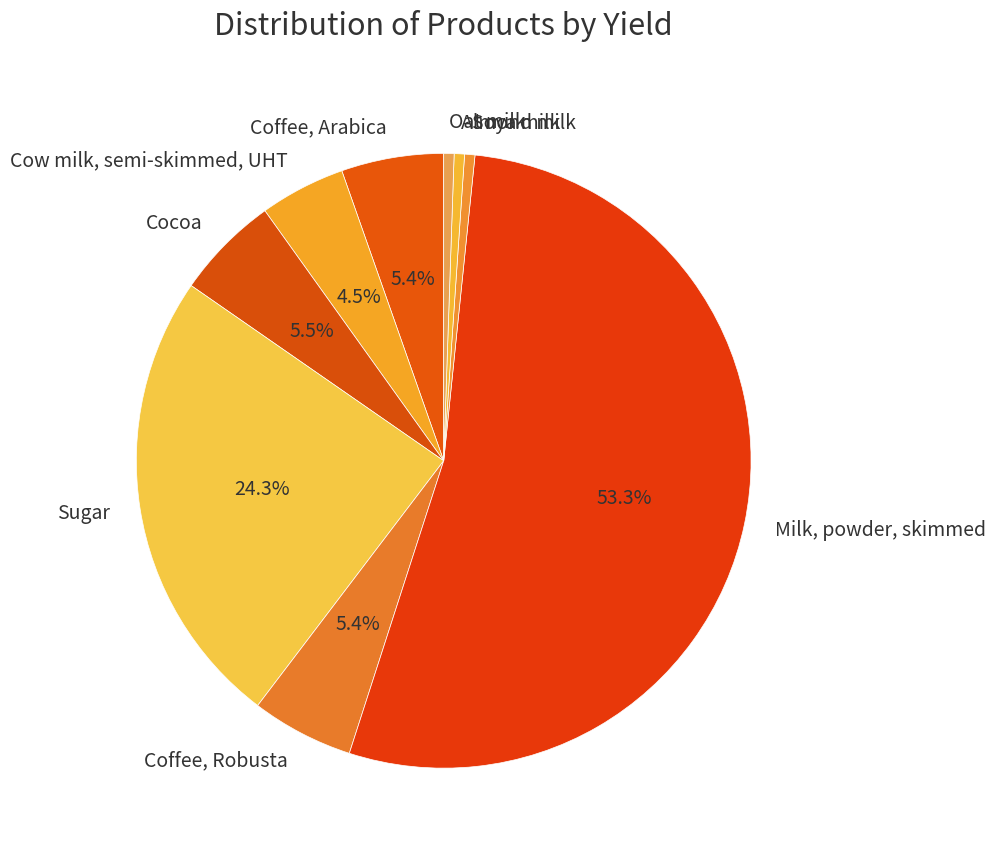

What is the ratio of the value at Cow milk, semi-skimmed, UHT to the value at Cocoa?

0.8